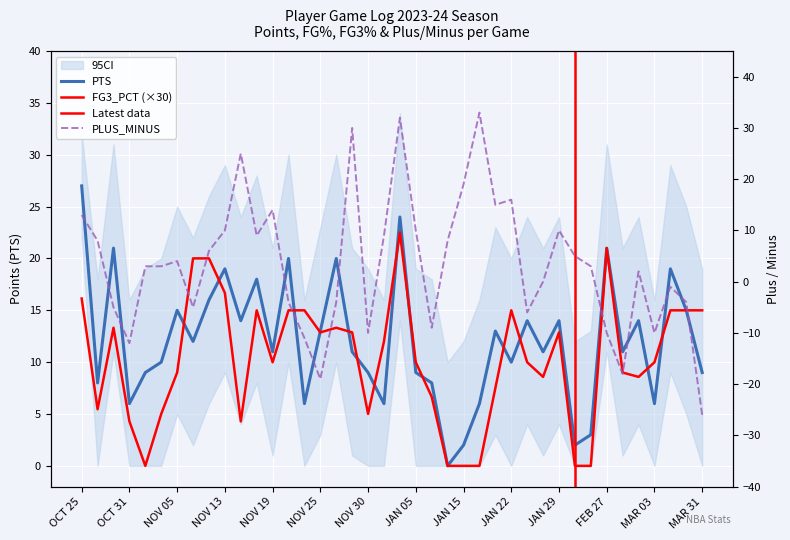

Is it true that PLUS_MINUS equals 33.0 at JAN 17?

True